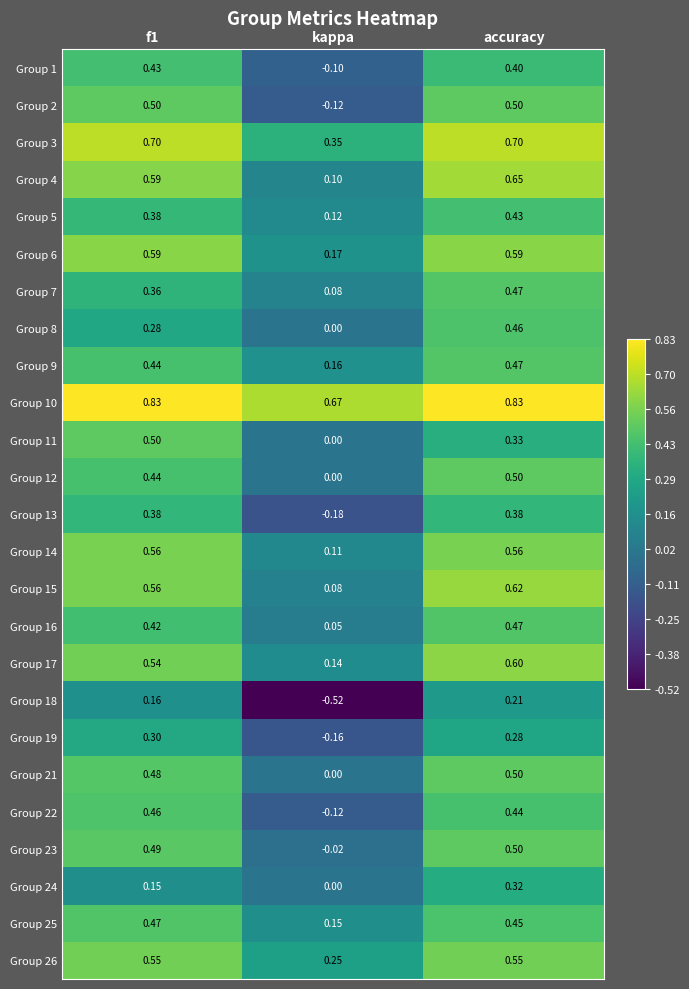

At which category is the sum across all series the highest?

accuracy